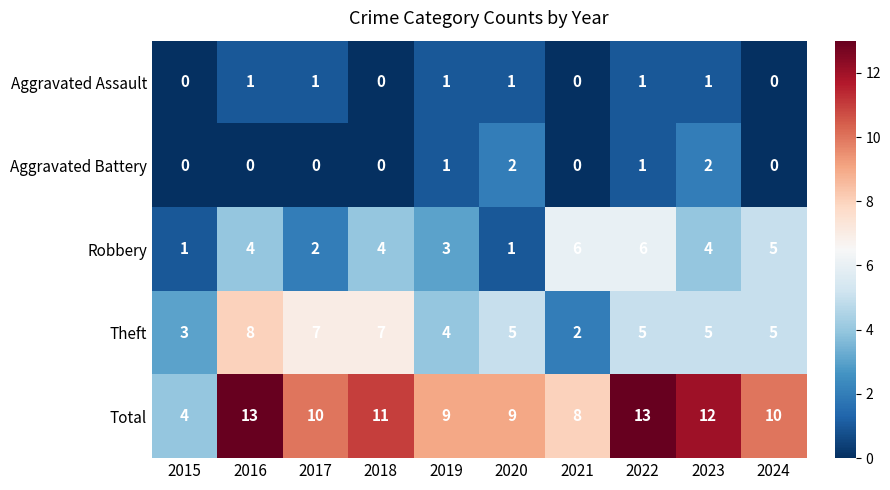

At which label does Theft first exceed 5?

2016